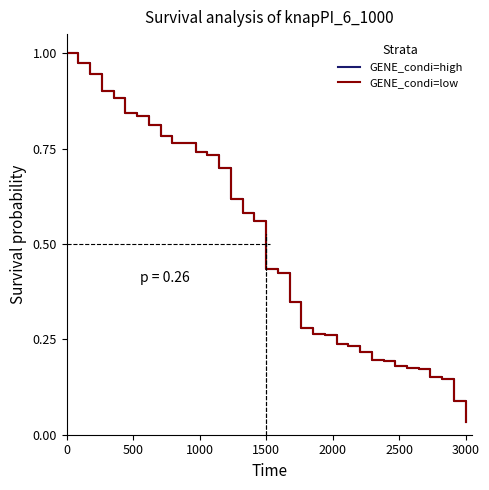

At how many categories does at least one series exceed 0?

35